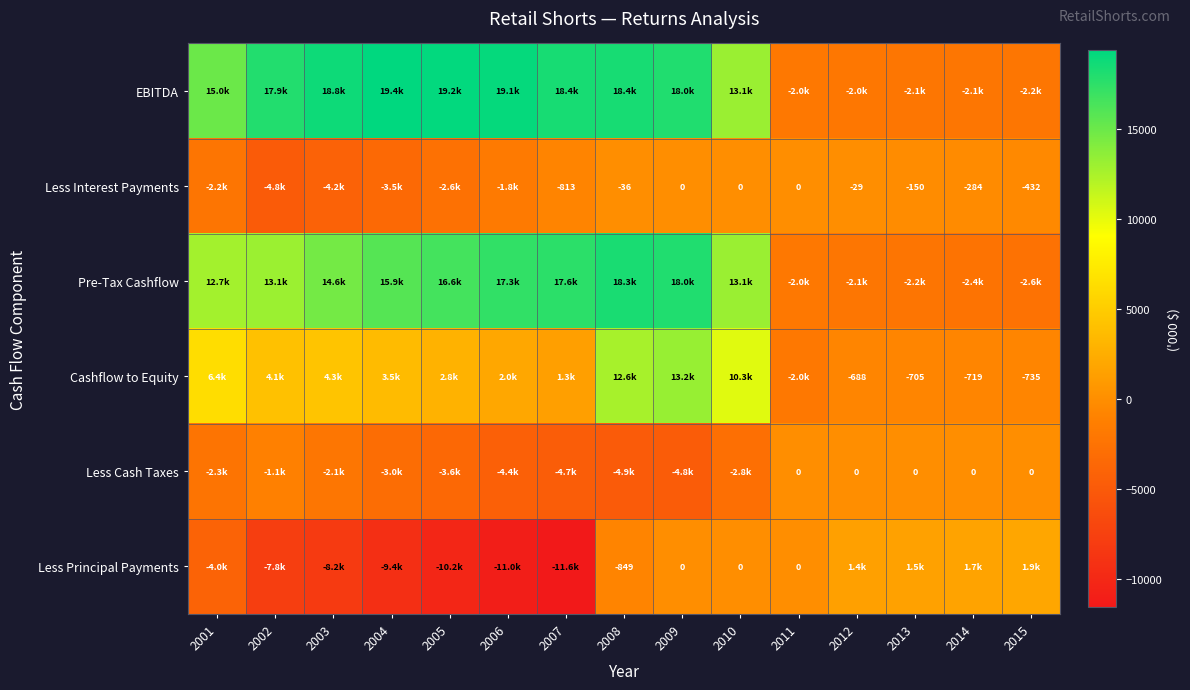

How many values in the Less Cash Taxes series are below -2343?

8